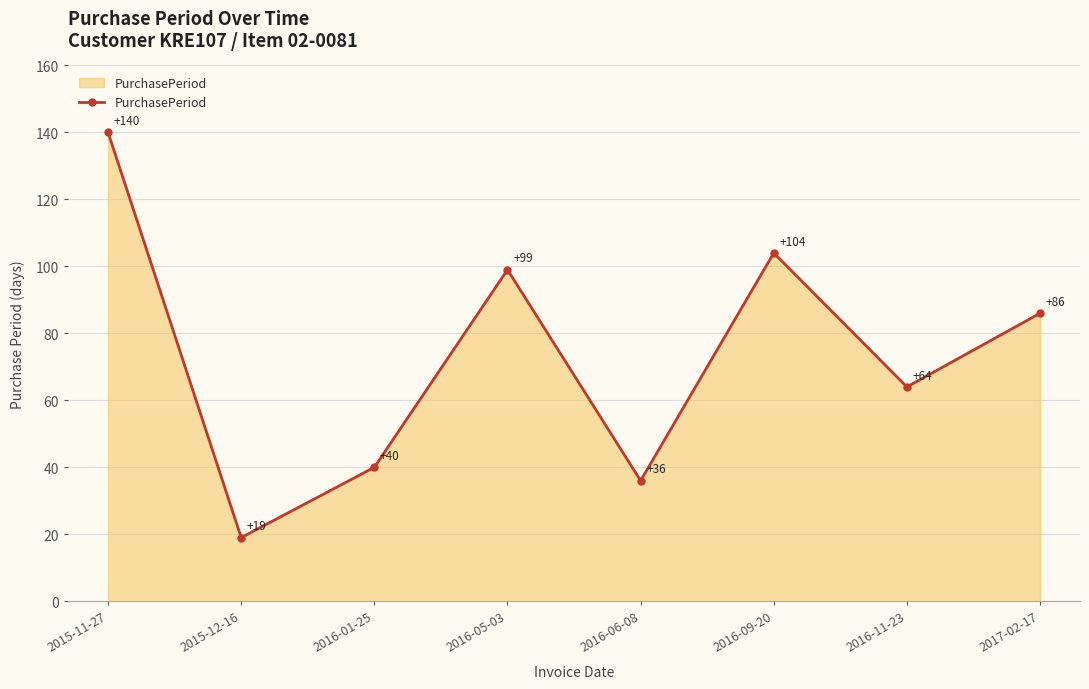

Reading left to right, extract all data points from this chart.

2015-11-27=140	2015-12-16=19	2016-01-25=40	2016-05-03=99	2016-06-08=36	2016-09-20=104	2016-11-23=64	2017-02-17=86